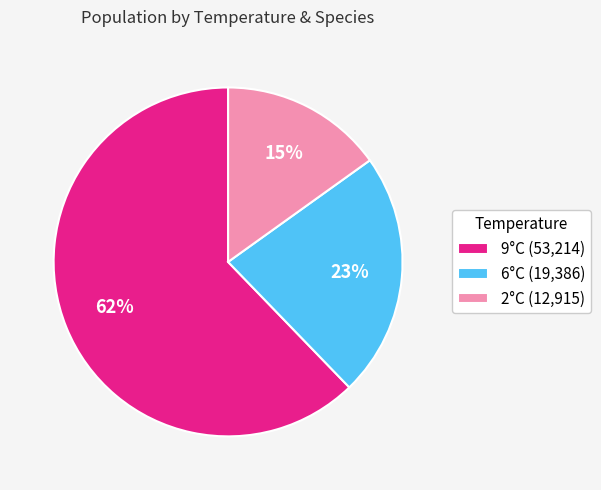

Combined, do 2°C (12,915) and 6°C (19,386) account for over 50%?

No